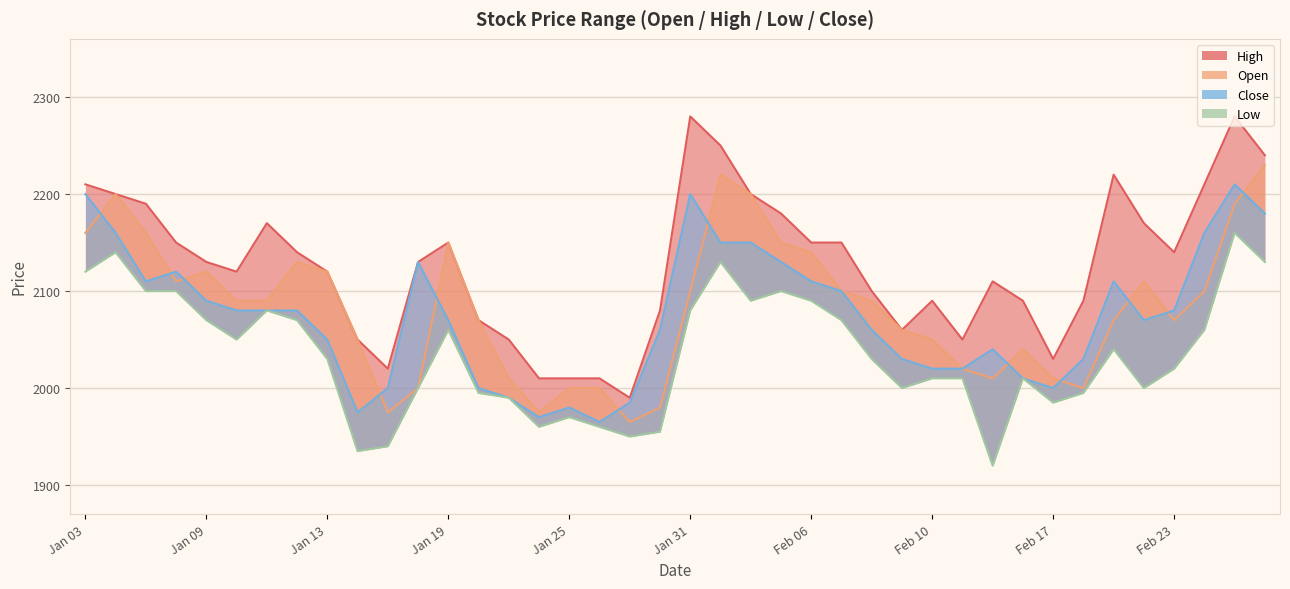

In Low, how many points are lower than both neighbors (excluding endpoints)?

9